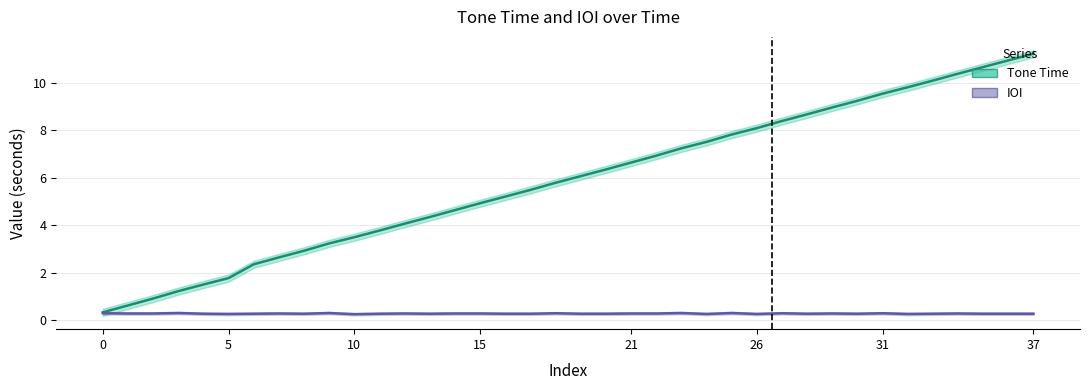

Is this an area chart (filled region under the line)?

No